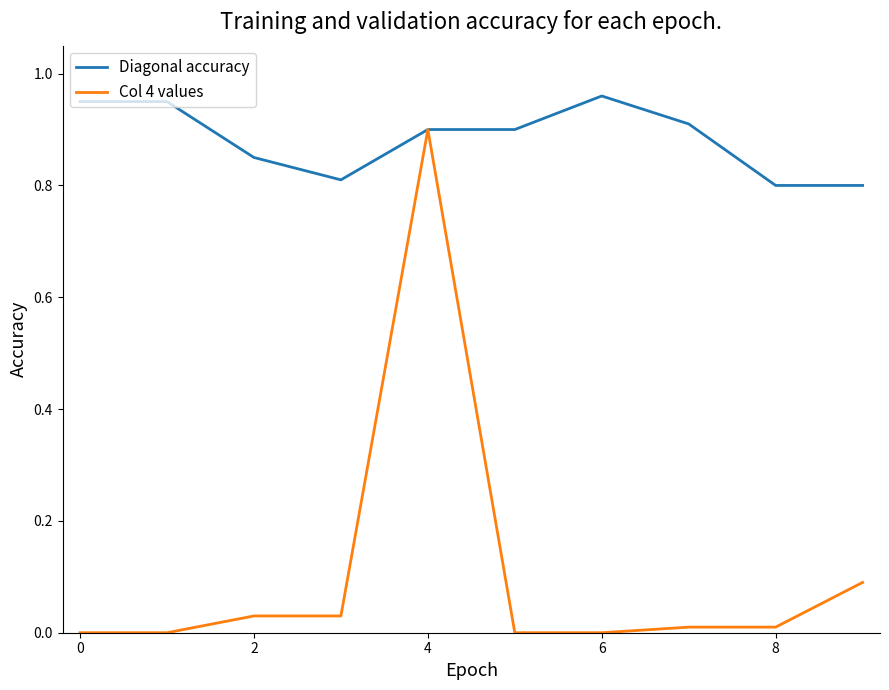

Rank the series by their maximum value, from highest to lowest.

Diagonal accuracy, Col 4 values